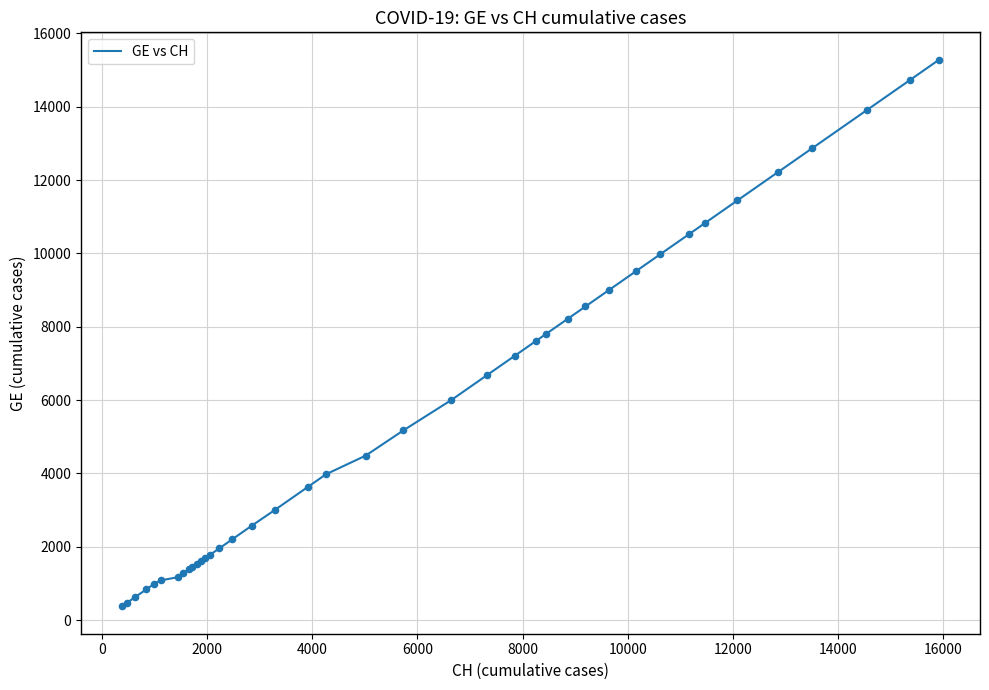

What is the minimum value shown in the chart?

375